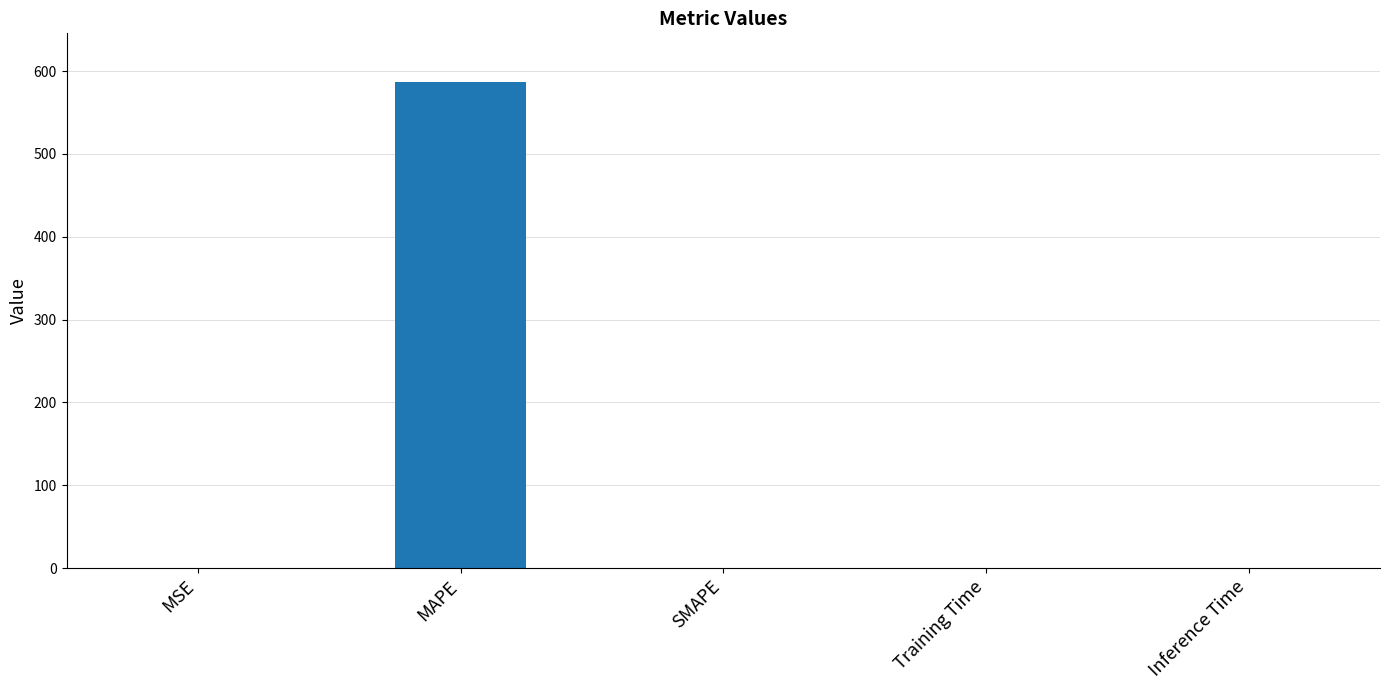

How many values exceed 0?

4